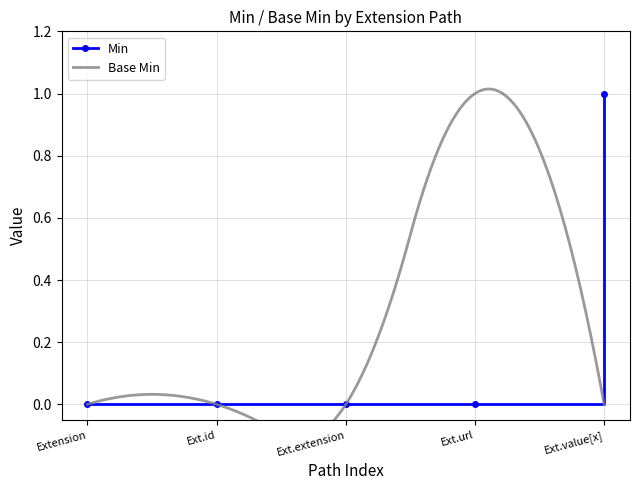

True or false: the data shows 0 at Extension.

True